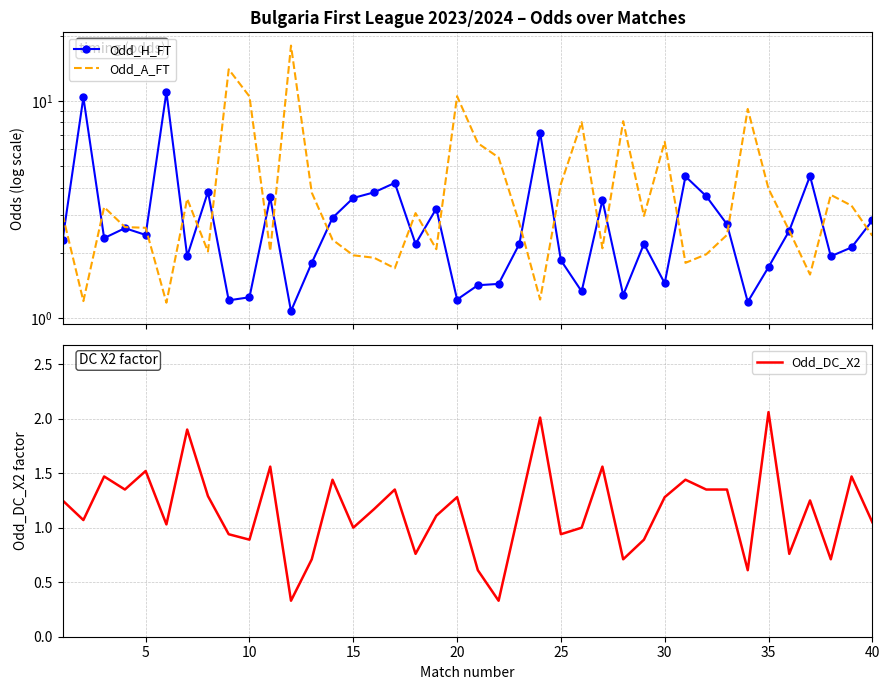

True or false: Odd_DC_X2 has a value of 2.2 at 5.

False